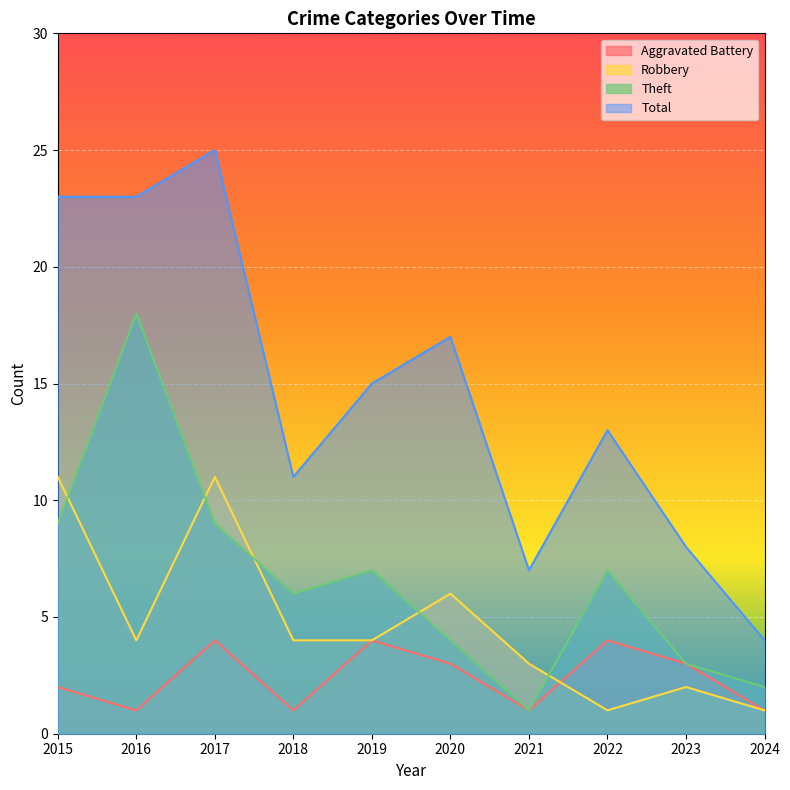

At which label does Robbery reach its peak?

2015